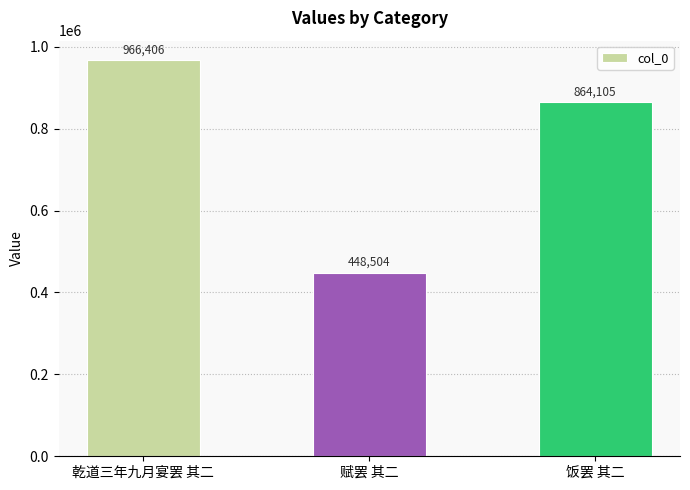

Reading left to right, transcribe all the data shown in this chart.

乾道三年九月宴罢 其二=966406	赋罢 其二=448504	饭罢 其二=864105